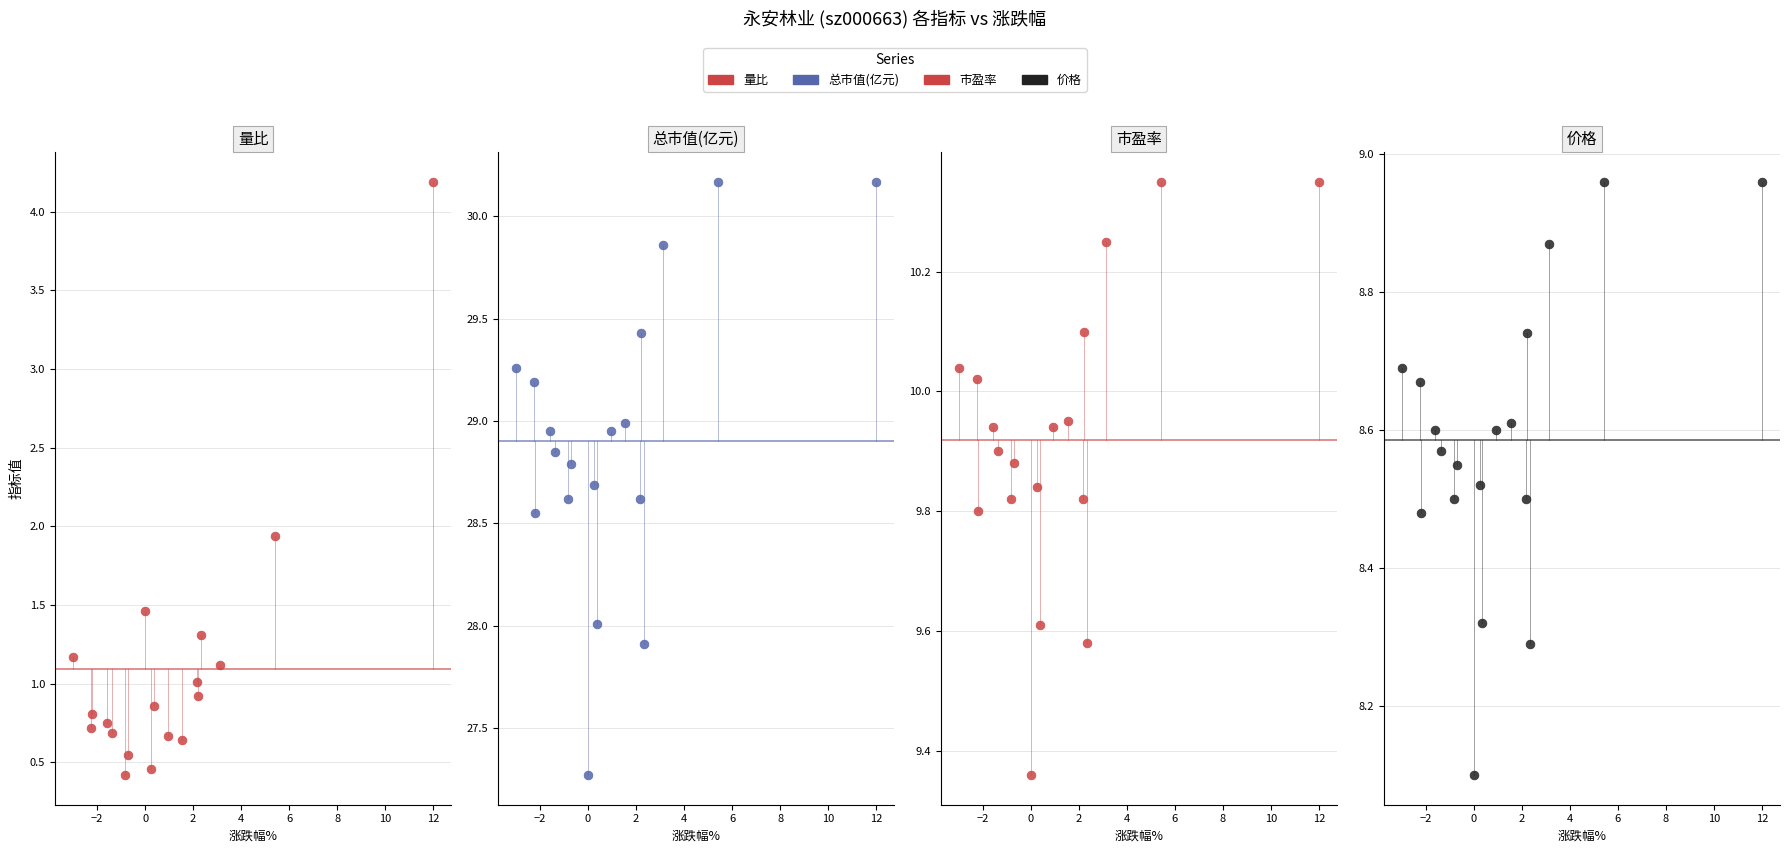

What are all the series names shown in the legend?

量比, 总市值(亿元), 市盈率, 价格